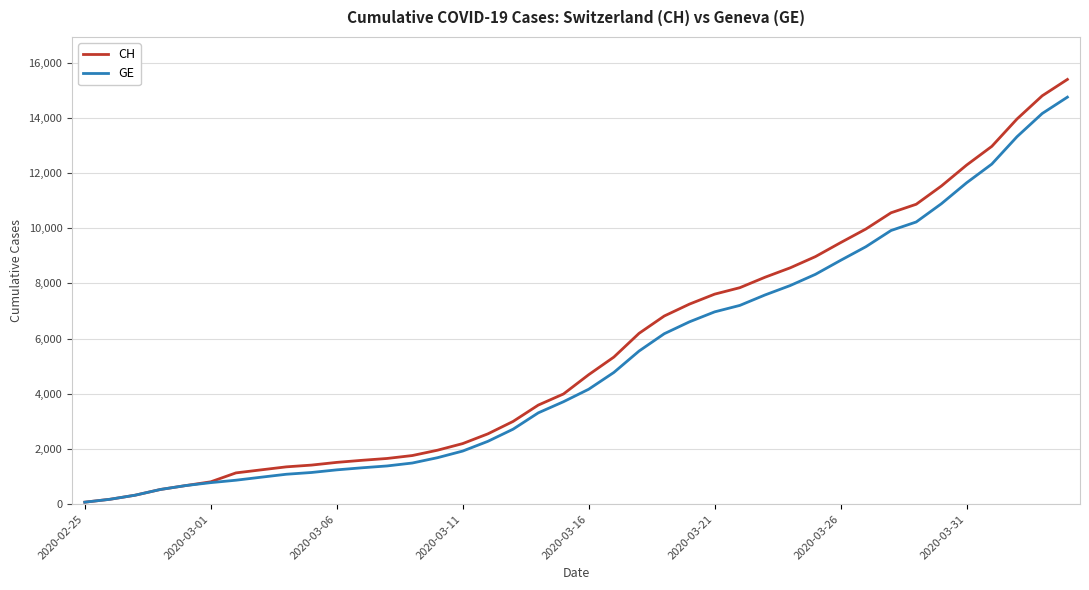

Which series has the widest spread of values?

CH